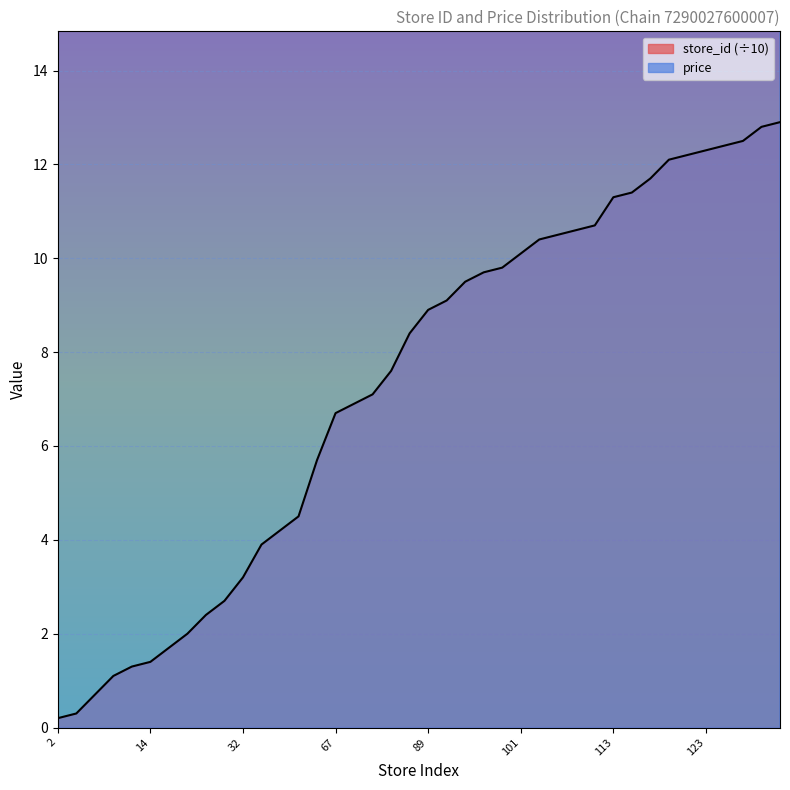

How many lines are shown in the chart?

2